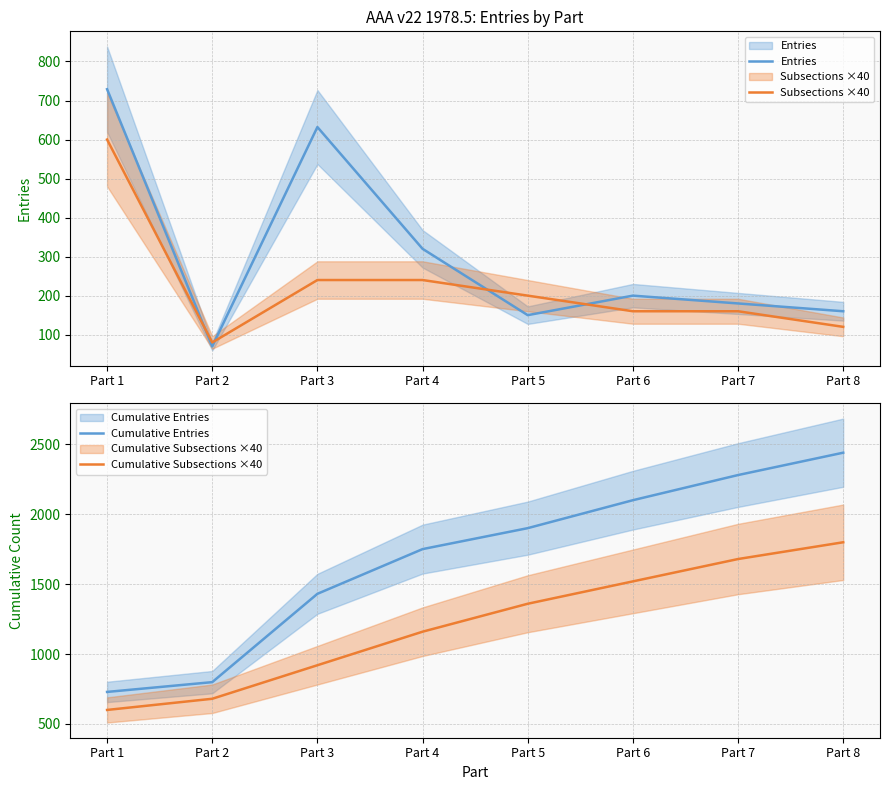

How many lines are shown in the chart?

4